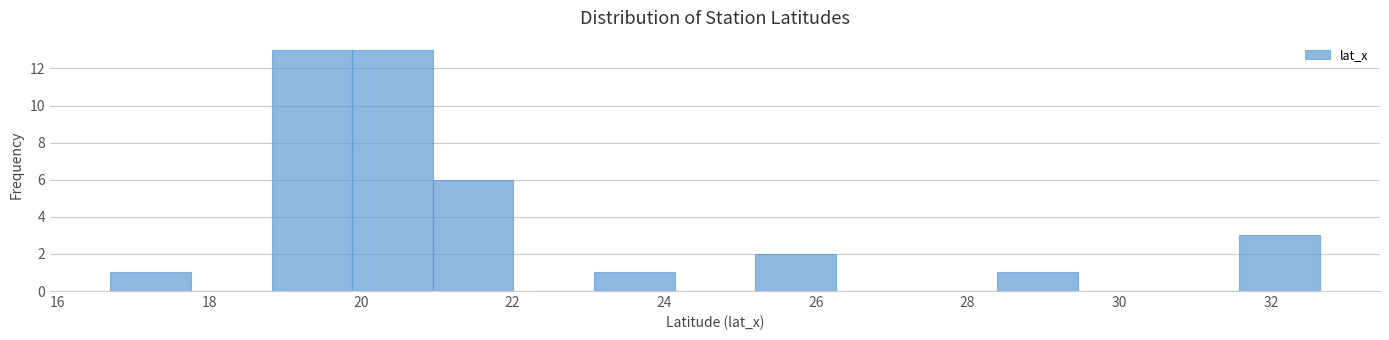

How tall is the bar that spans 31.6 to 32.6 on the x-axis? Neither the bar edges nor the heights are printed on the chart, so give them approximately, as read against the axes.

3